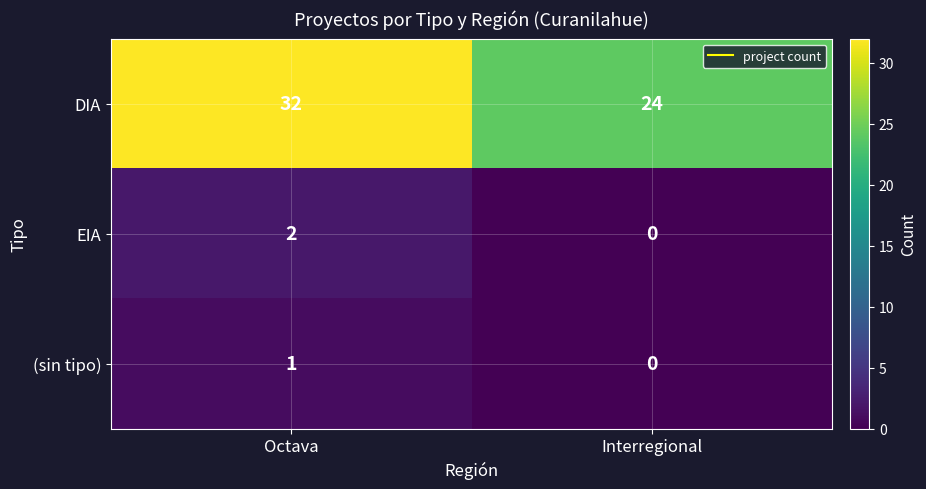

At which label is (sin tipo) closest to 0?

Interregional